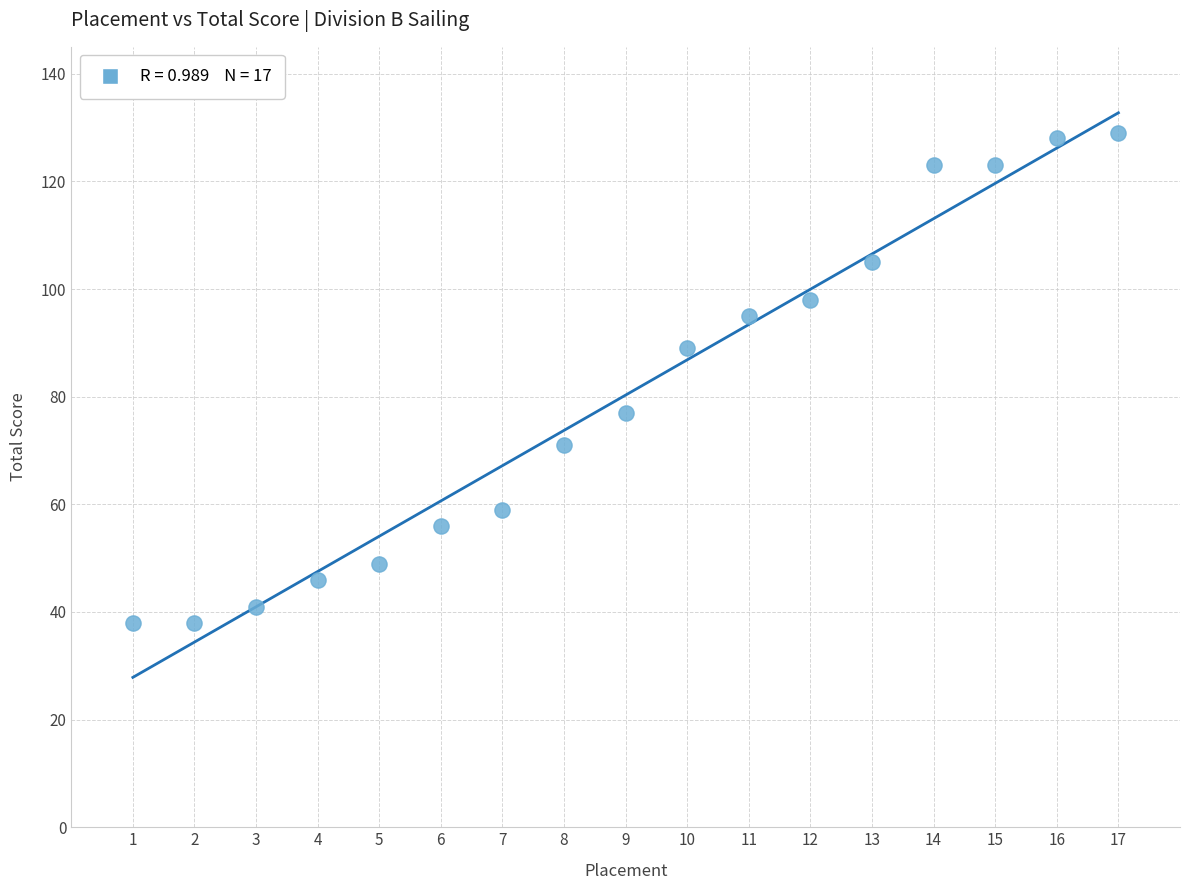

What is the range of Y values (max minus min)?

91